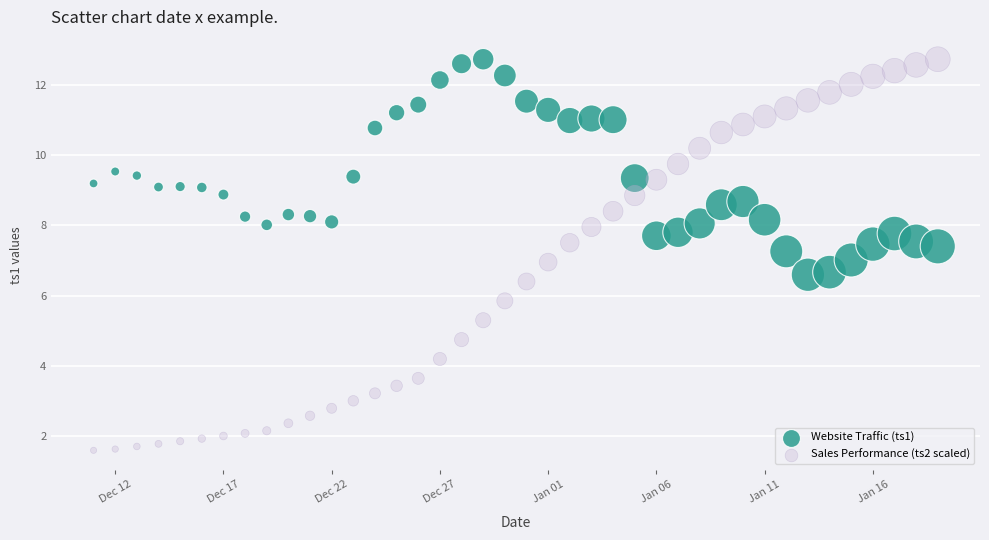

Which series has the widest spread of Y values?

Sales Performance (ts2 scaled)